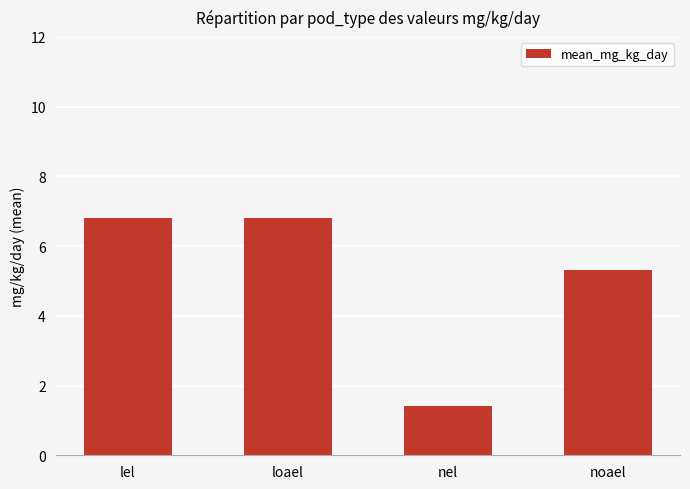

The chart shows a value of 6.8 at loael. True or false?

True